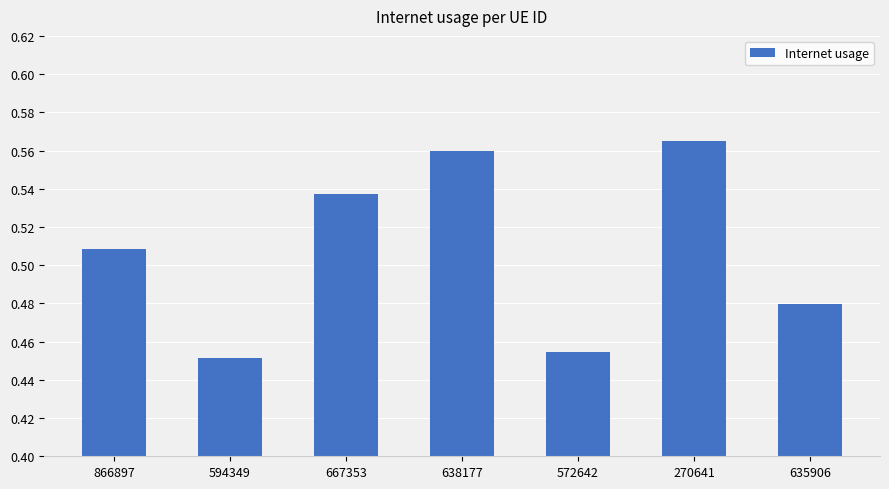

At which label is the value closest to 0?

594349